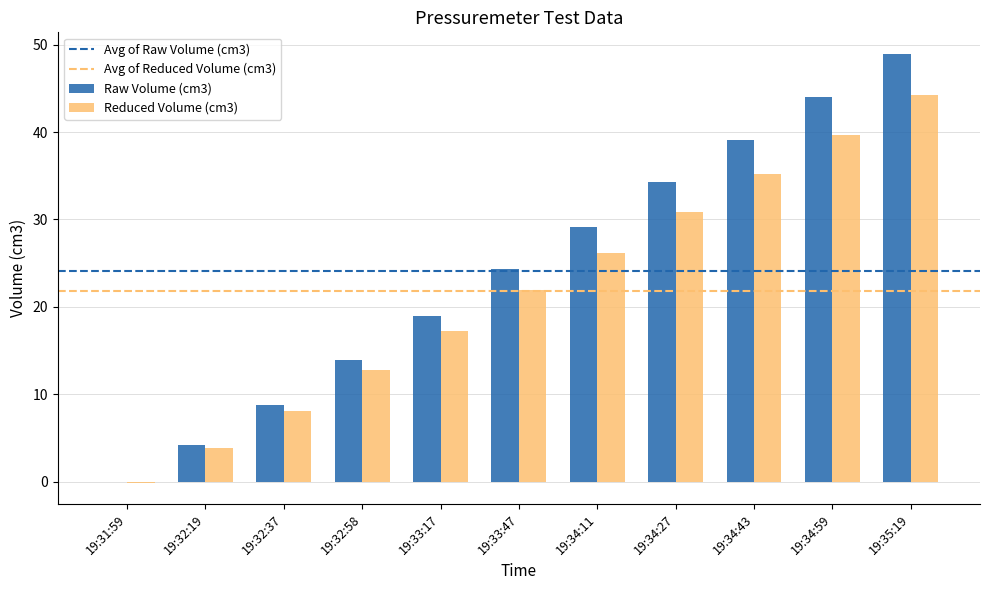

Is it true that Raw Volume (cm3) equals 21.5 at 19:34:43?

False